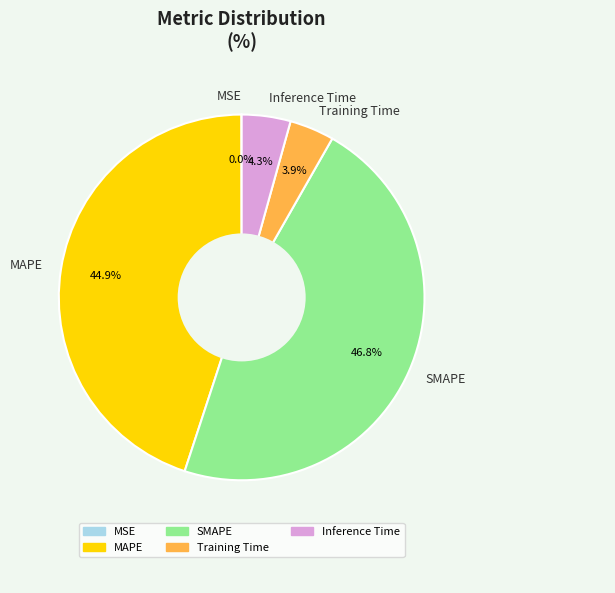

To the nearest percent, what portion does MAPE represent?

45%